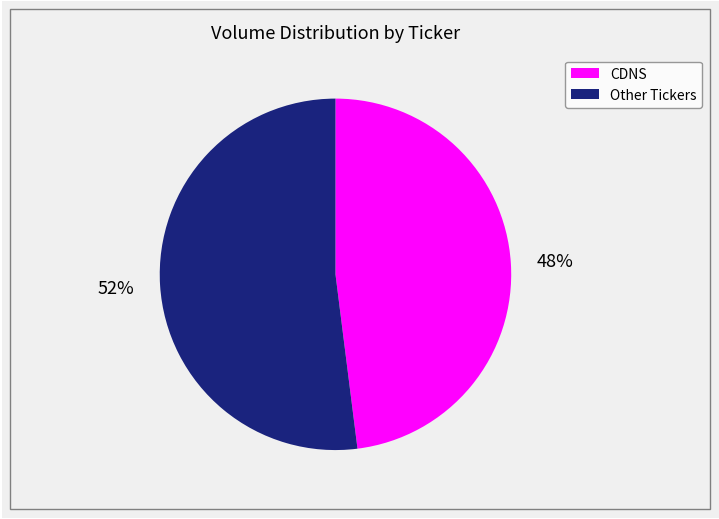

Does any single category account for the majority?

Yes